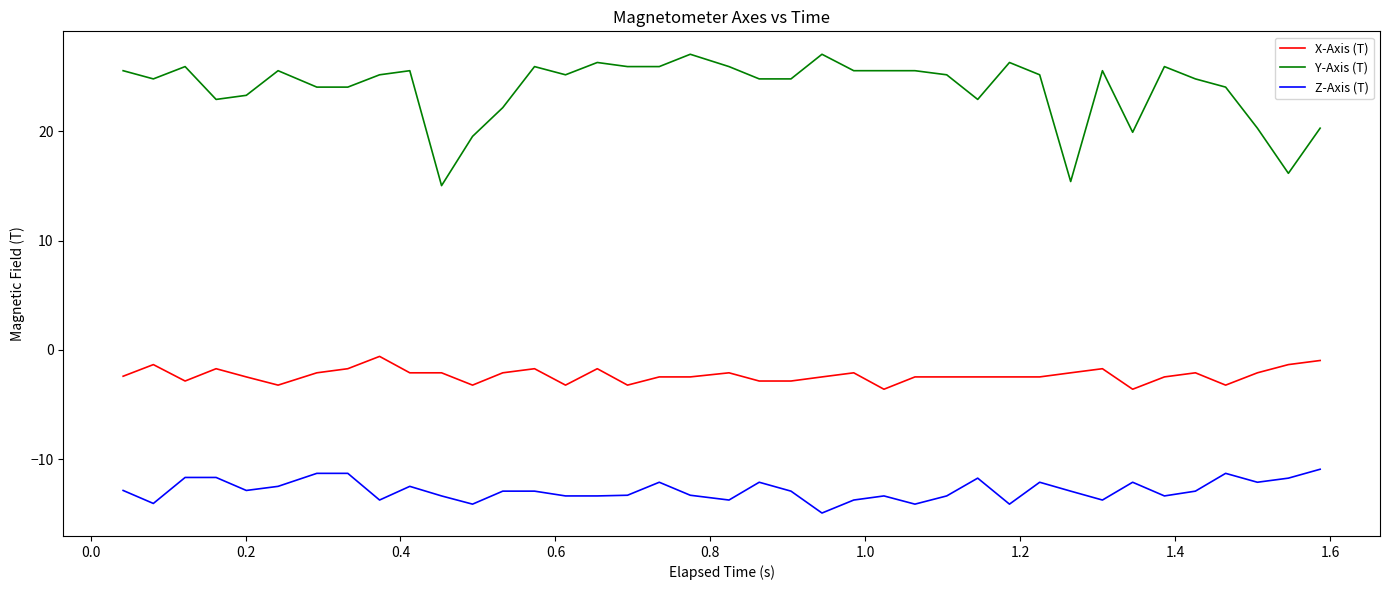

What is the lowest value of the X-Axis (T) series?

-3.6